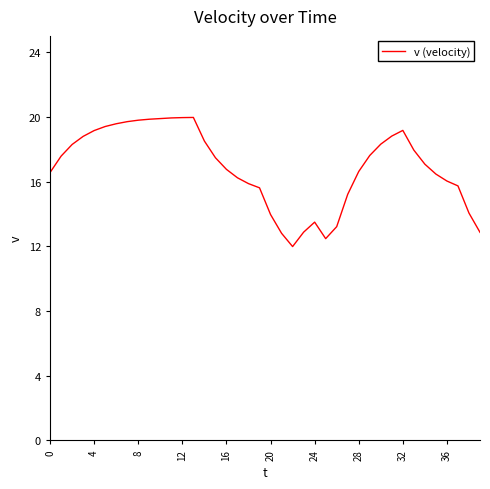

How many lines are shown in the chart?

1